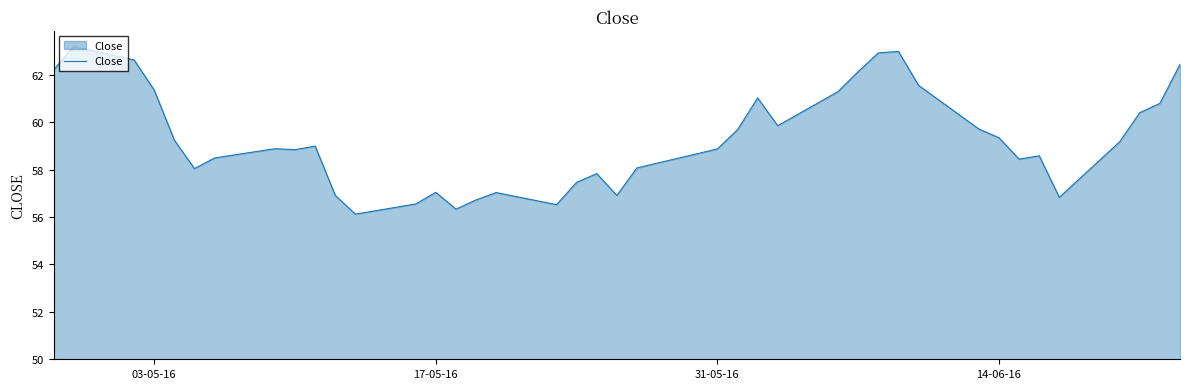

How many lines are shown in the chart?

1